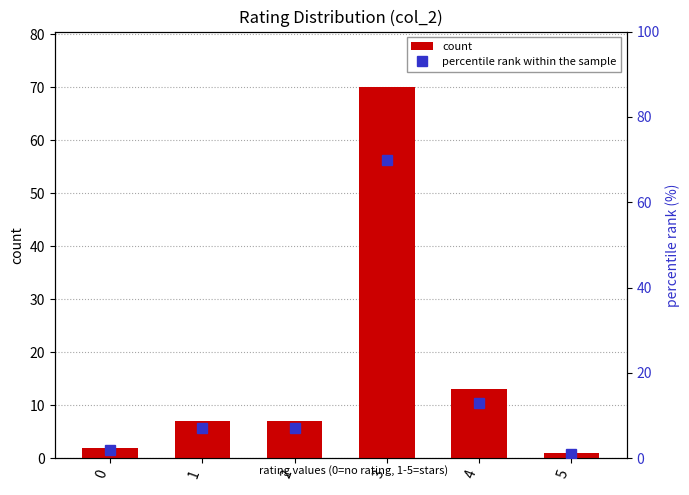

Reading right to left, list all the values displayed in this chart.

count: 1.0	13.0	70.0	7.0	7.0	2.0
percentile rank within the sample: 1.0	13.0	70.0	7.0	7.0	2.0